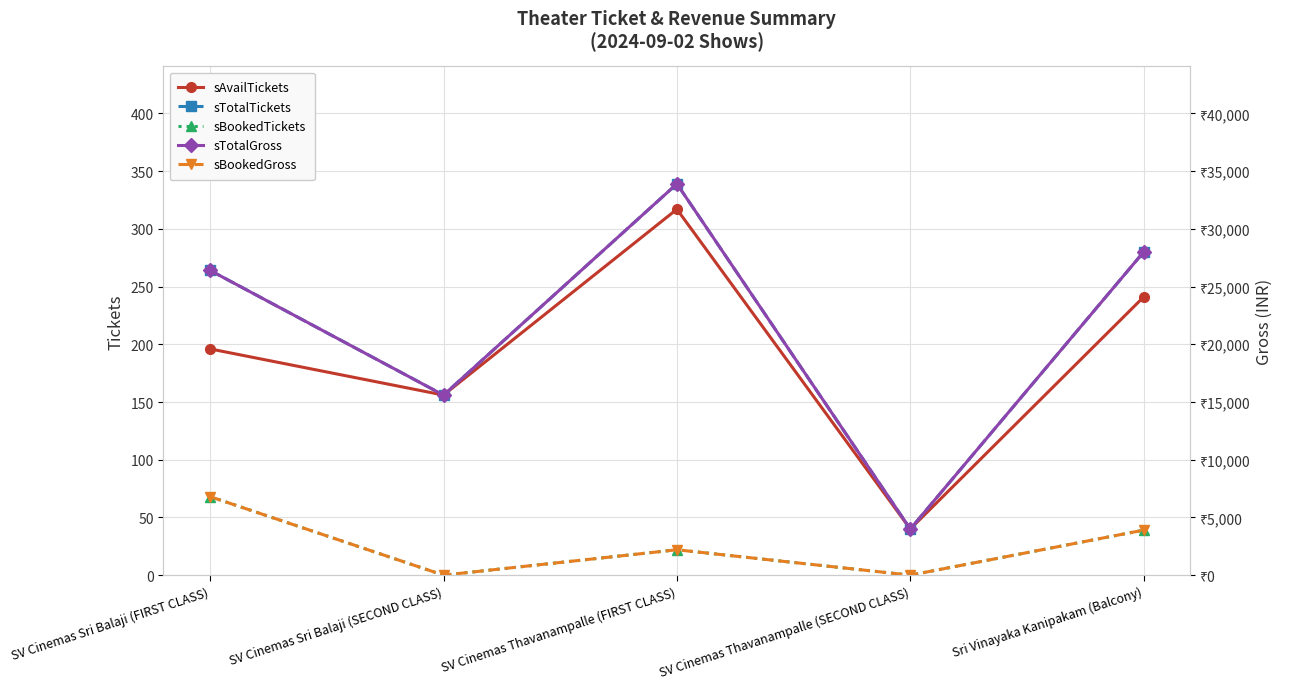

List the labels in order of sBookedGross value, smallest first.

SV Cinemas Sri Balaji (SECOND CLASS), SV Cinemas Thavanampalle (SECOND CLASS), SV Cinemas Thavanampalle (FIRST CLASS), Sri Vinayaka Kanipakam (Balcony), SV Cinemas Sri Balaji (FIRST CLASS)